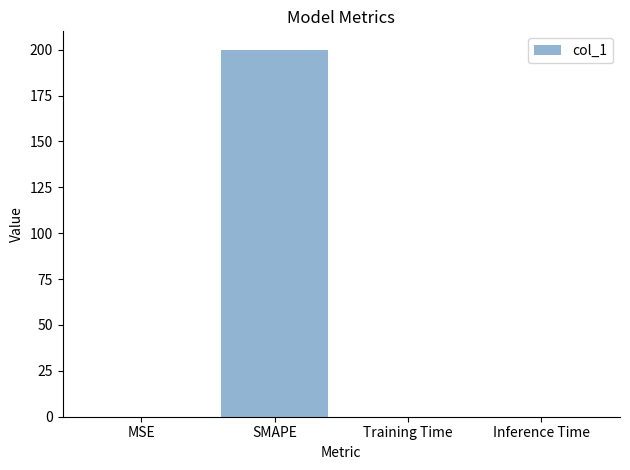

The chart shows a value of 200.0 at SMAPE. True or false?

True